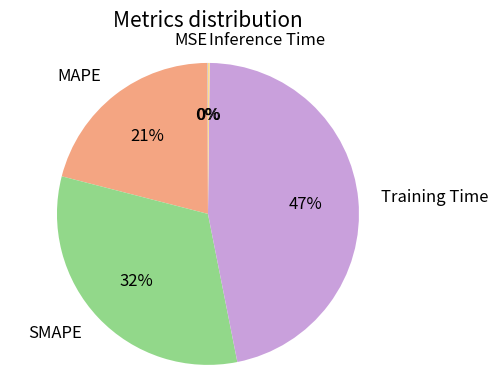

True or false: Training Time accounts for 55% of the total.

False